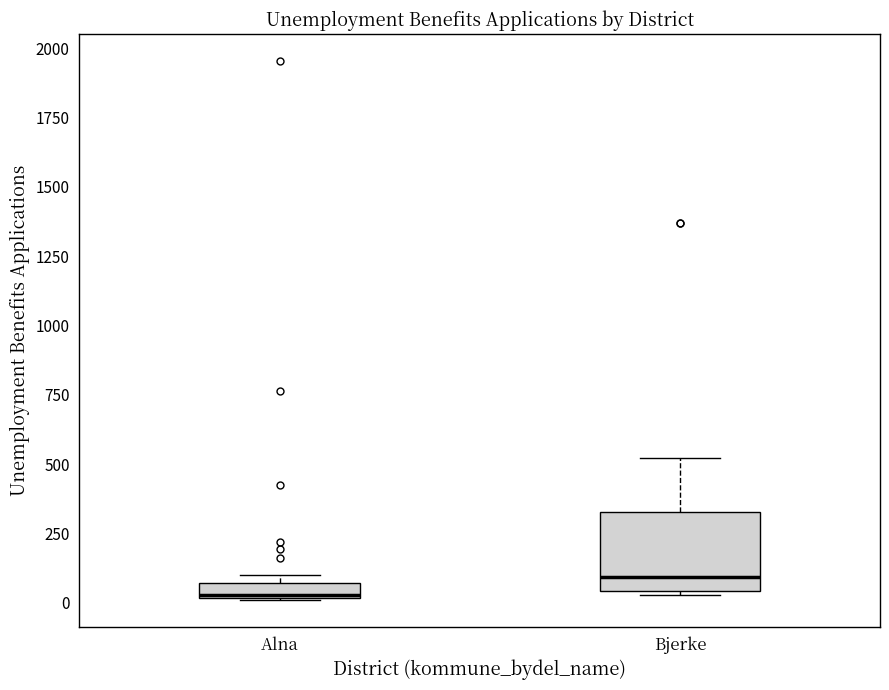

Where is the lower edge of the box for Alna on the y-axis? The values are not printed on the chart, so give them approximately, as read against the axis.

0